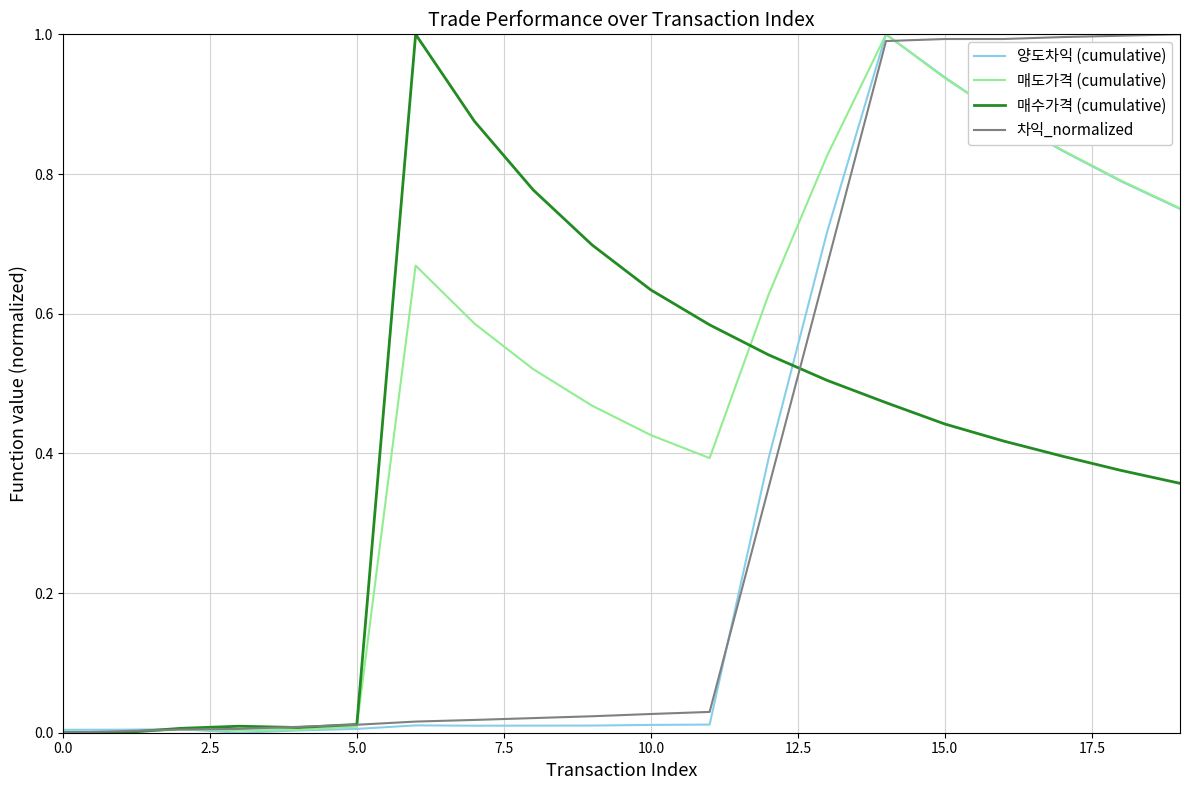

What are all the series names shown in the legend?

양도차익 (cumulative), 매도가격 (cumulative), 매수가격 (cumulative), 차익_normalized